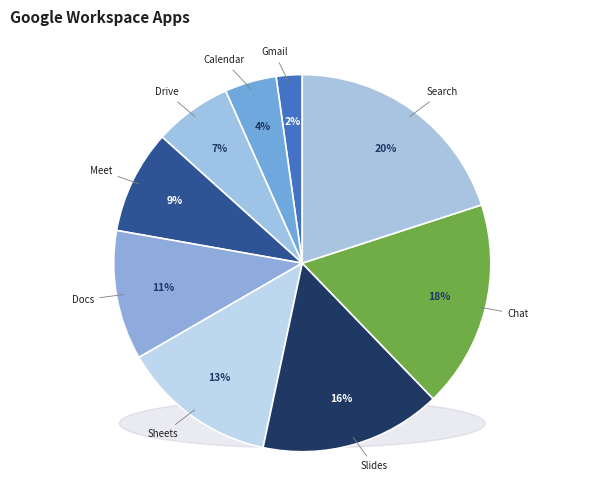

Is it true that Calendar is 1% of the pie?

False